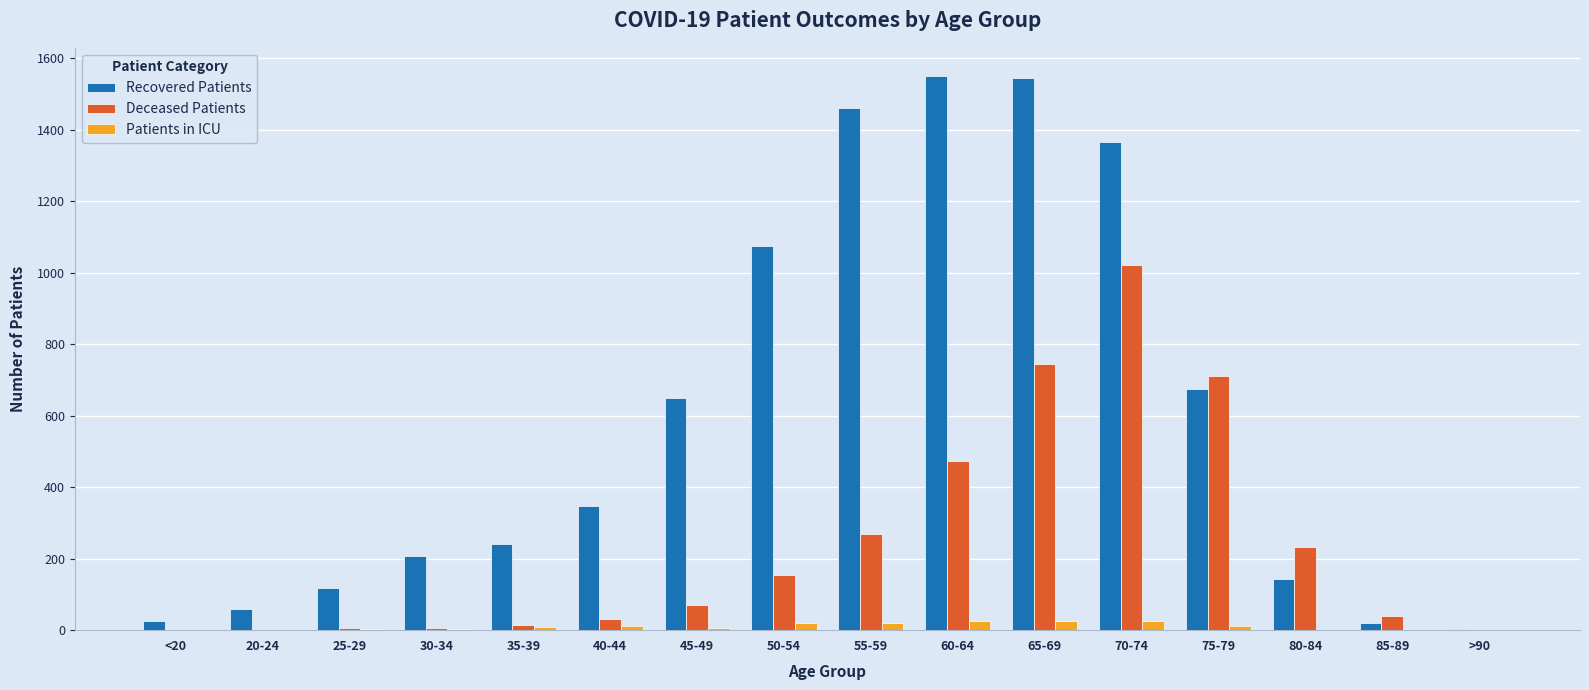

What is the difference between the Patients in ICU values at 40-44 and 85-89?

13